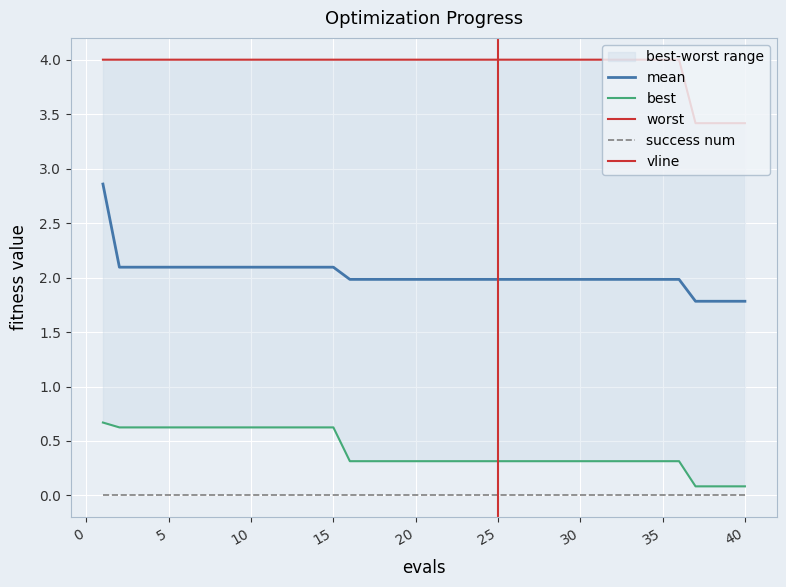

What is the maximum value shown in the chart?

4.0